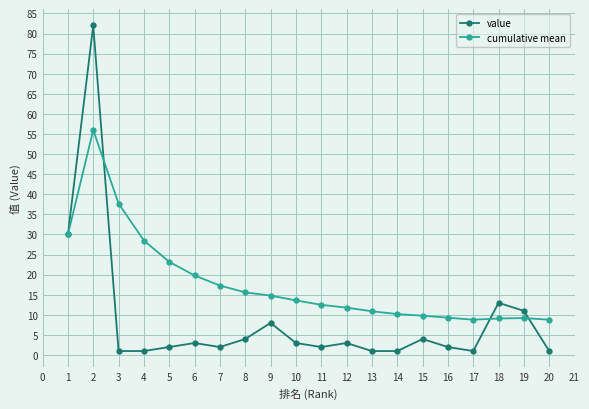

Where is the first local maximum for cumulative mean?

2